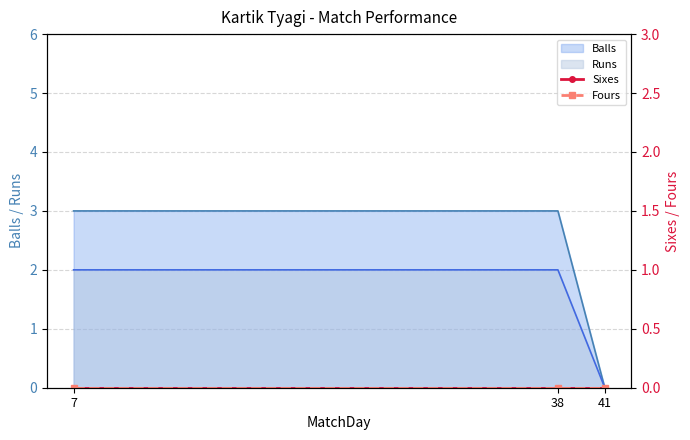

How many values in the Balls series are below 2?

1